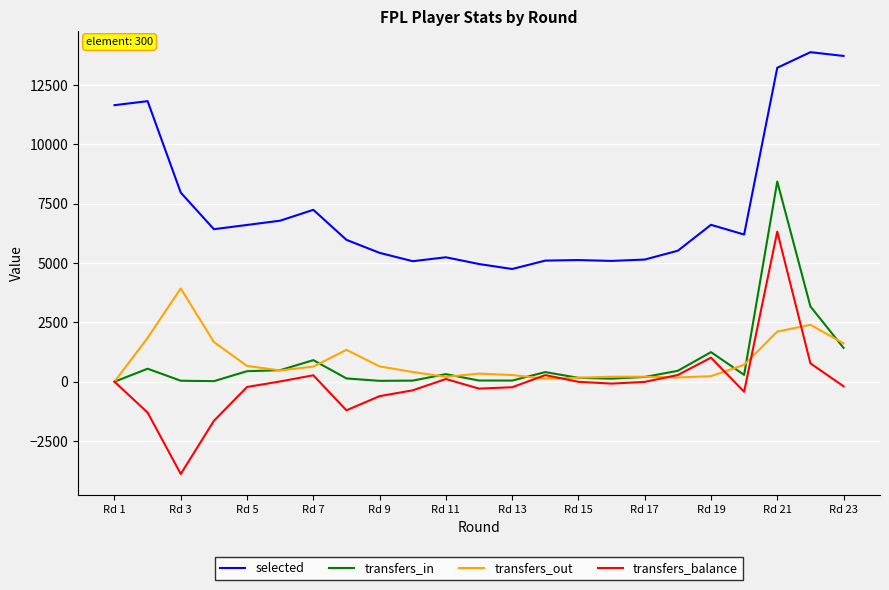

What are all the series names shown in the legend?

selected, transfers_in, transfers_out, transfers_balance